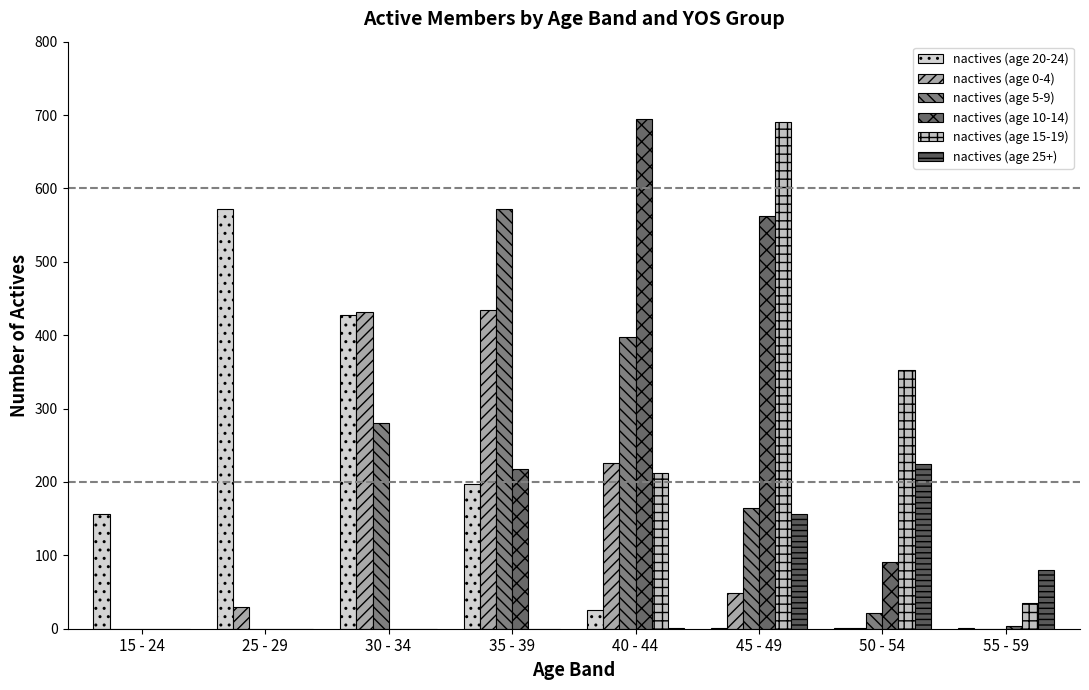

Does the chart contain stacked bars?

No